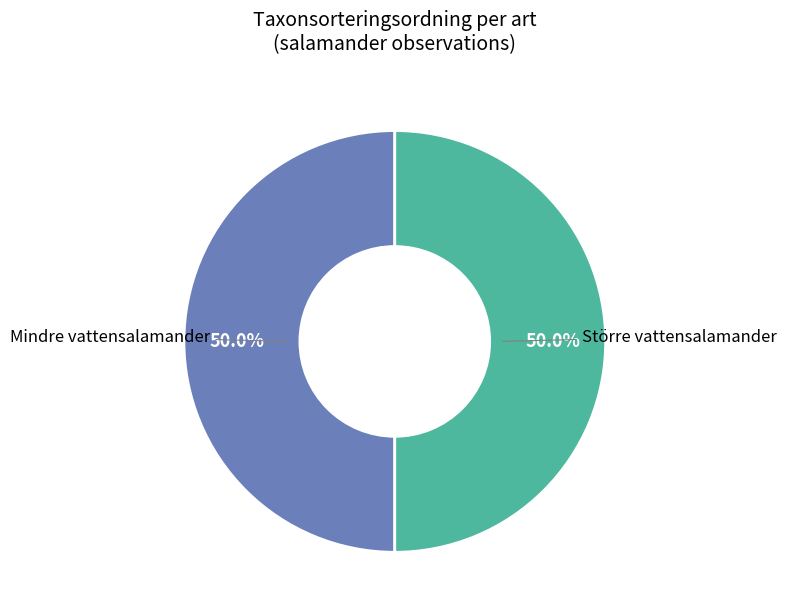

What percentage is the Större vattensalamander slice, to the nearest percent?

50%